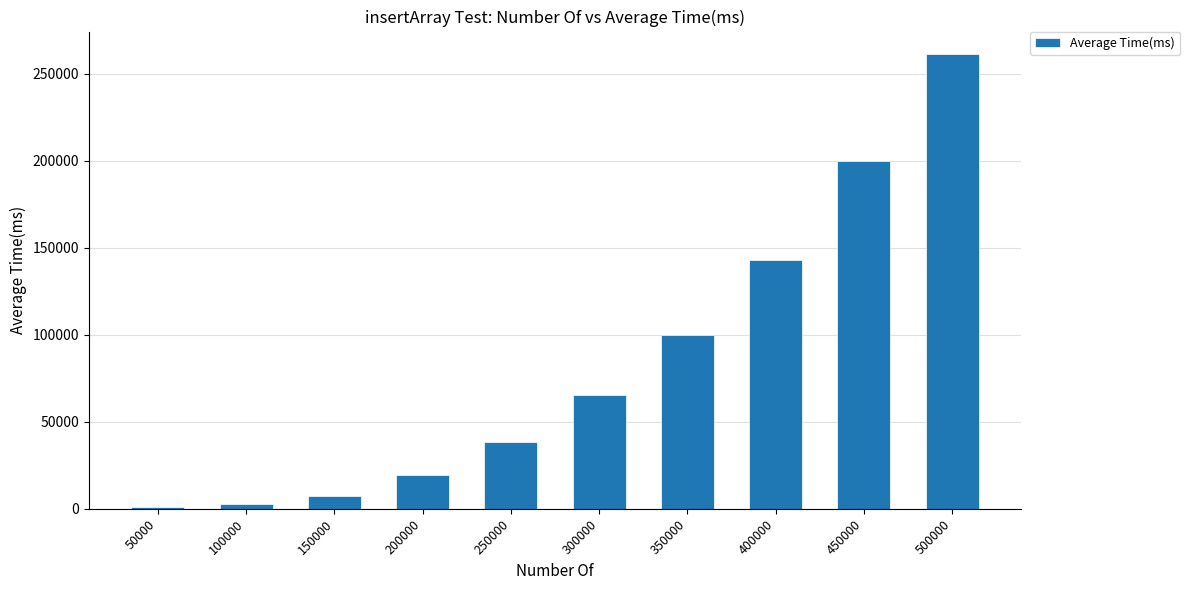

How many bars are there in total?

10